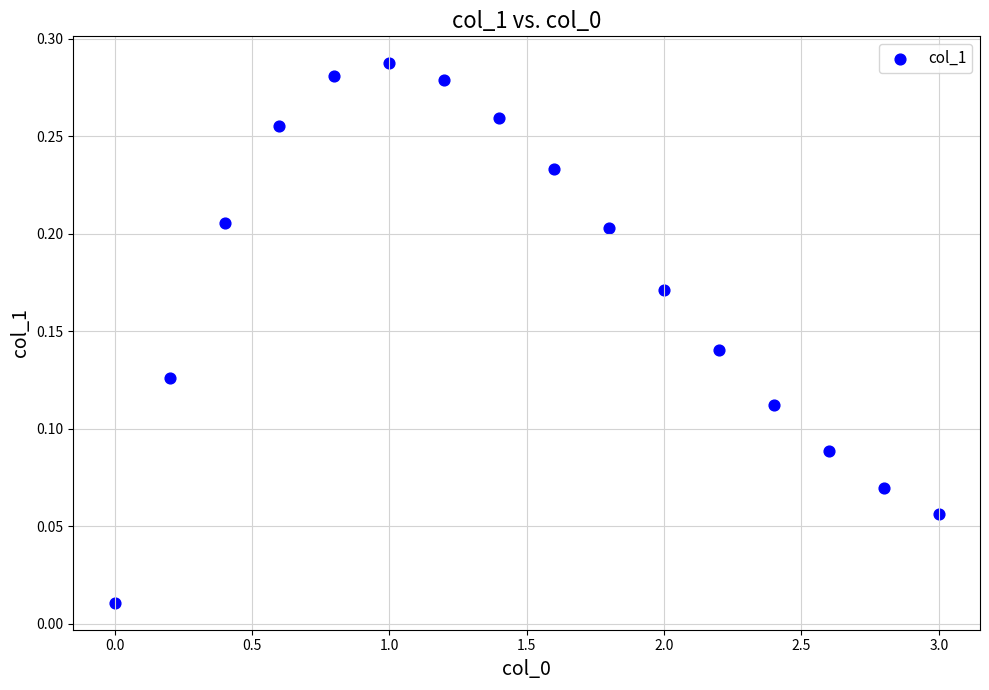

How many points are shown in the scatter plot?

16